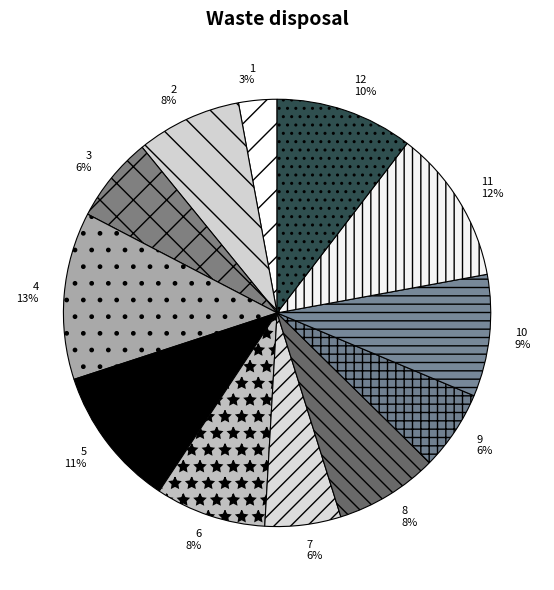

To the nearest percent, what is the average slice percentage?

8%